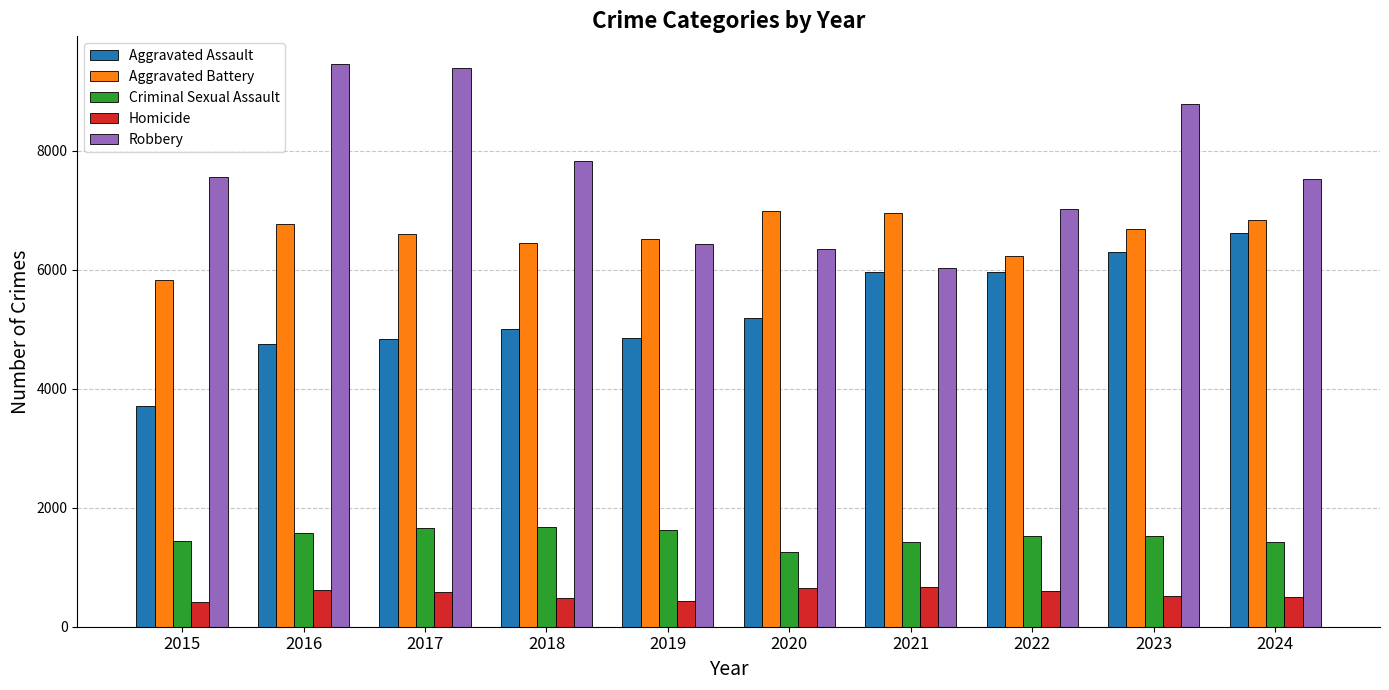

Rank the series at 2020 from lowest to highest value.

Homicide, Criminal Sexual Assault, Aggravated Assault, Robbery, Aggravated Battery